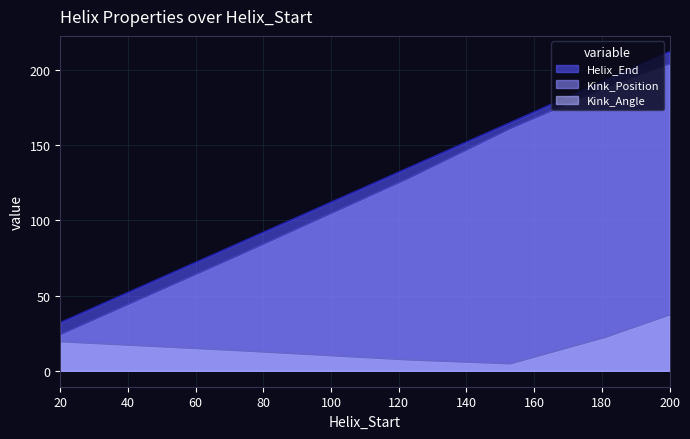

True or false: Helix_End and Kink_Angle intersect in this chart.

False